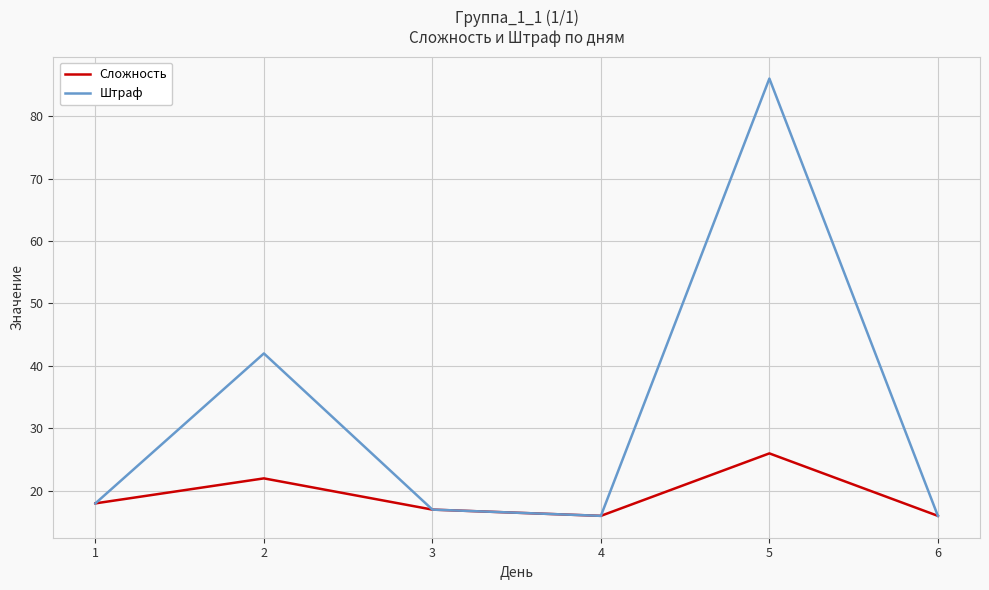

What are all the series names shown in the legend?

Сложность, Штраф